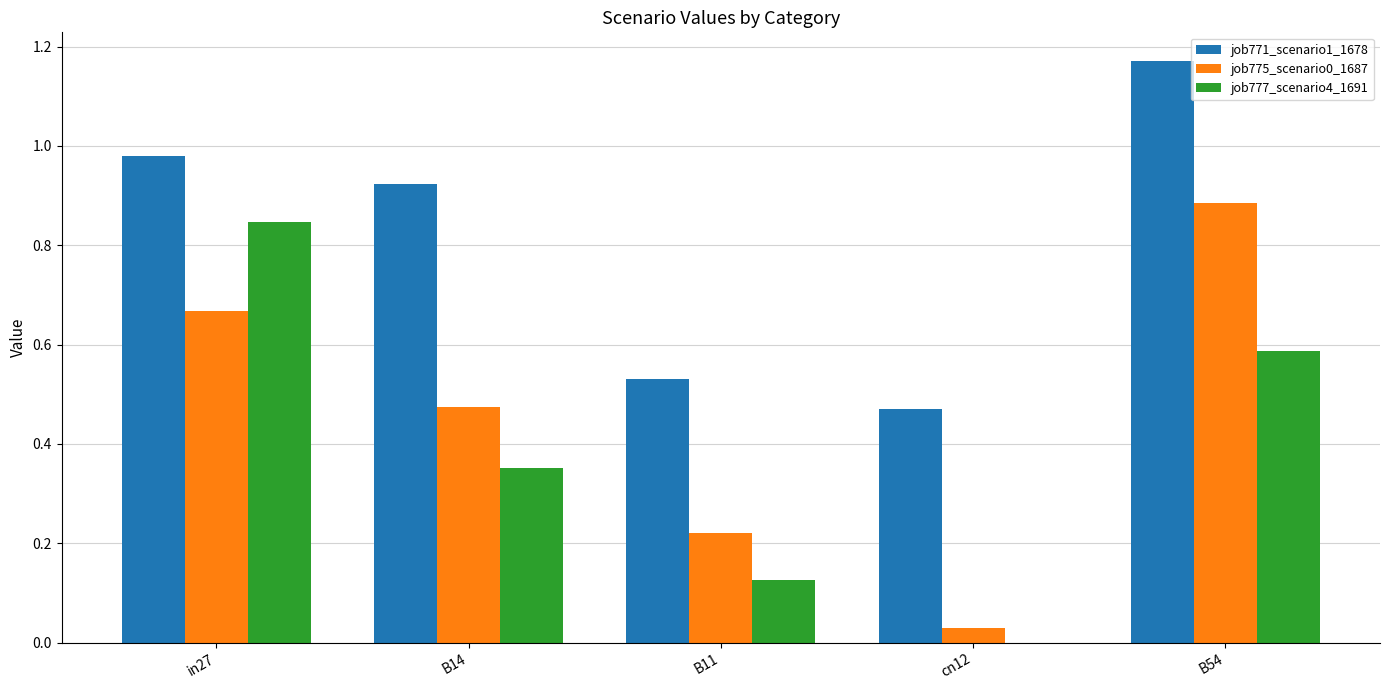

True or false: job777_scenario4_1691 has a value of 0.8 at B54.

False